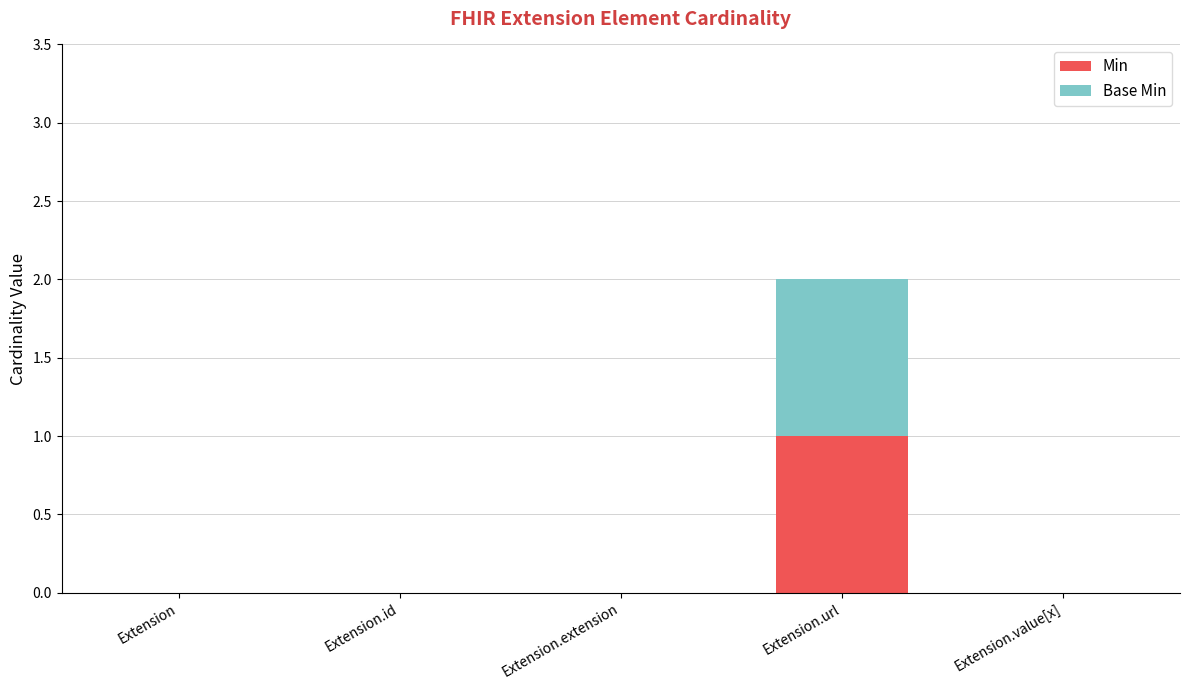

What are all the series names shown in the legend?

Min, Base Min